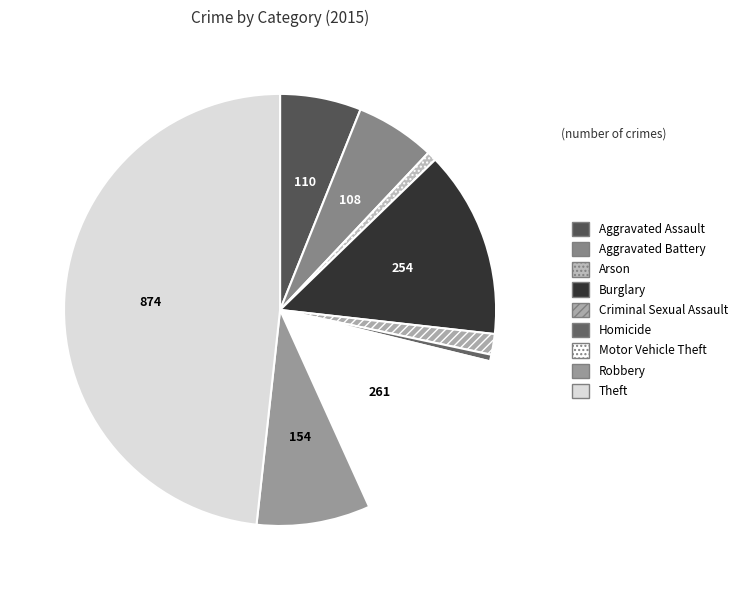

What is the largest slice in the pie chart?

Theft